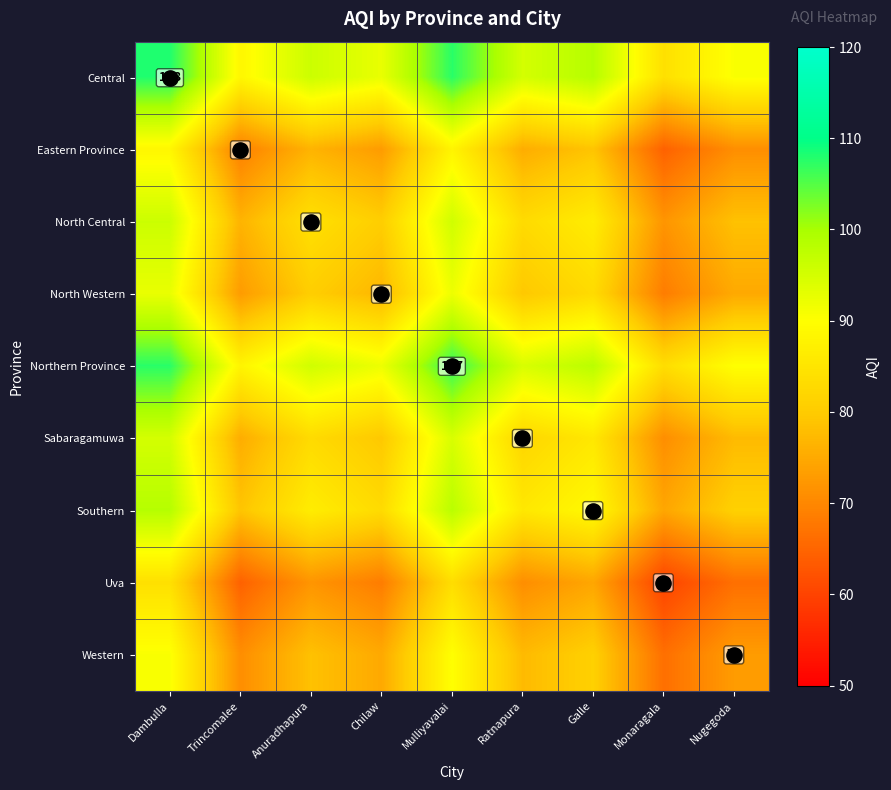

Which category has the highest value in the Sabaragamuwa series?

Dambulla